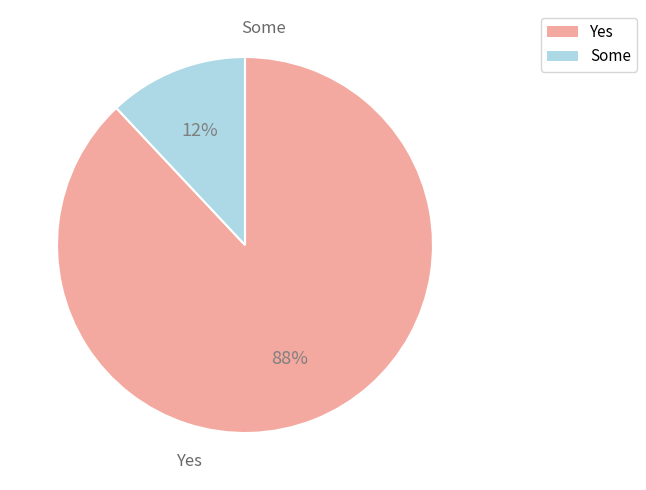

Does any single category account for the majority?

Yes